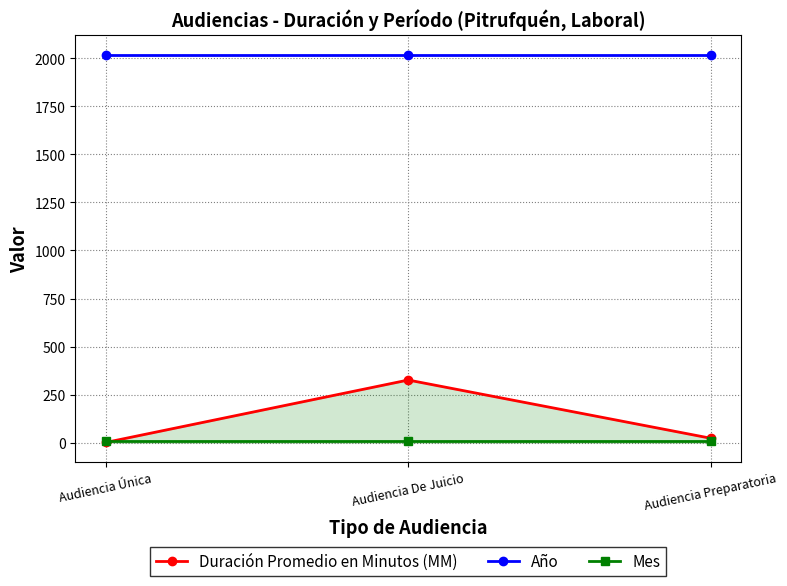

Reading left to right, extract all data points from this chart.

Duración Promedio en Minutos (MM): 1	326	23
Año: 2018	2018	2018
Mes: 11	11	11